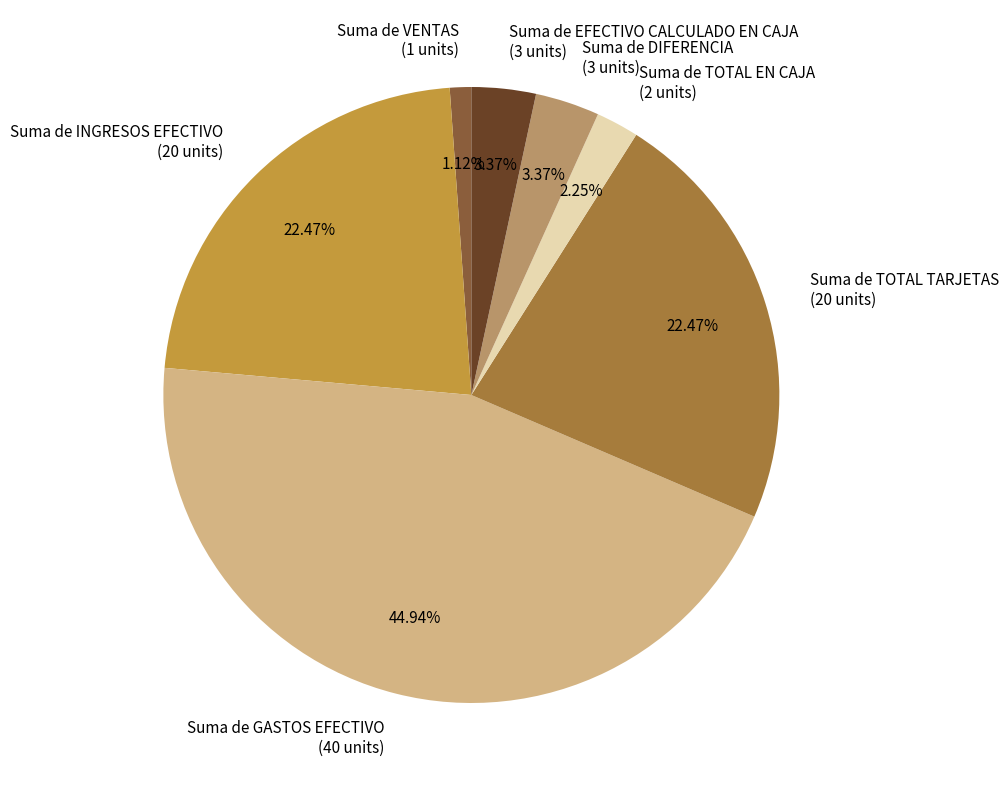

Do Suma de VENTAS and Suma de EFECTIVO CALCULADO EN CAJA together represent more than half of the pie?

No